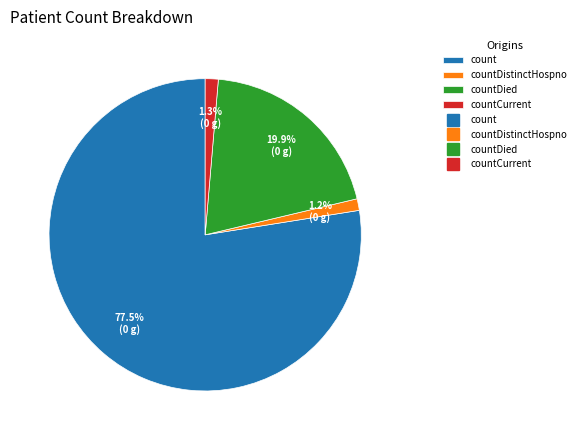

Is there any slice that represents more than half of the pie?

Yes